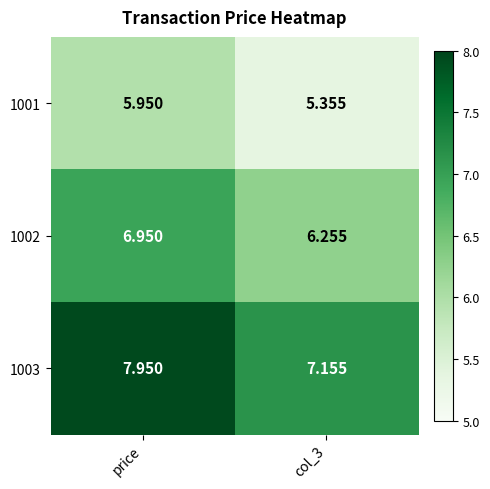

Is the value of 1002 at col_3 greater than the value of 1003 at price?

No